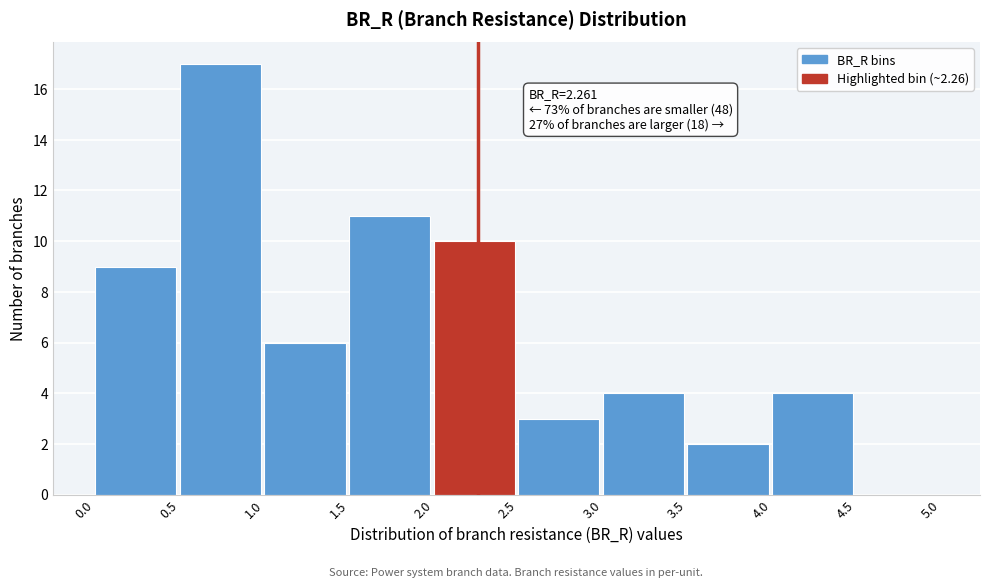

Which range on the x-axis has the tallest bar?

0.5 to 1.0